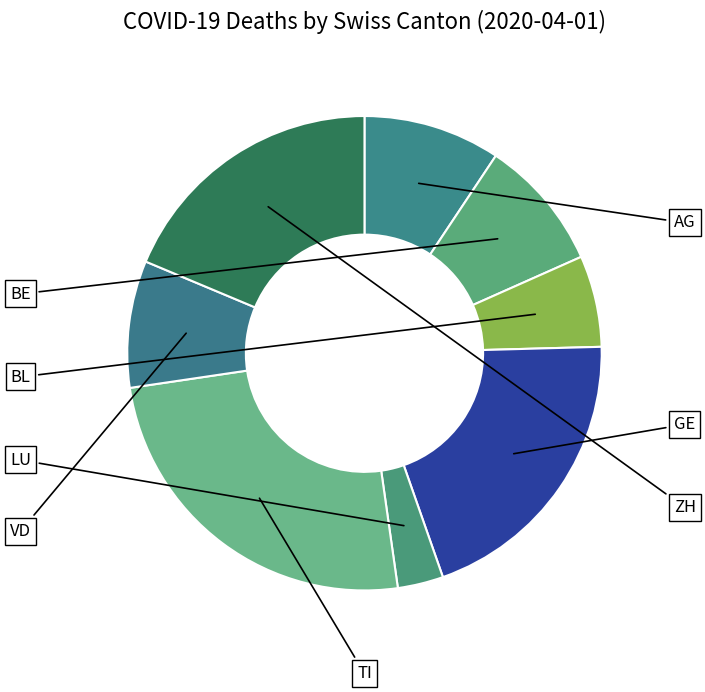

Is it true that GE is 20% of the pie?

True